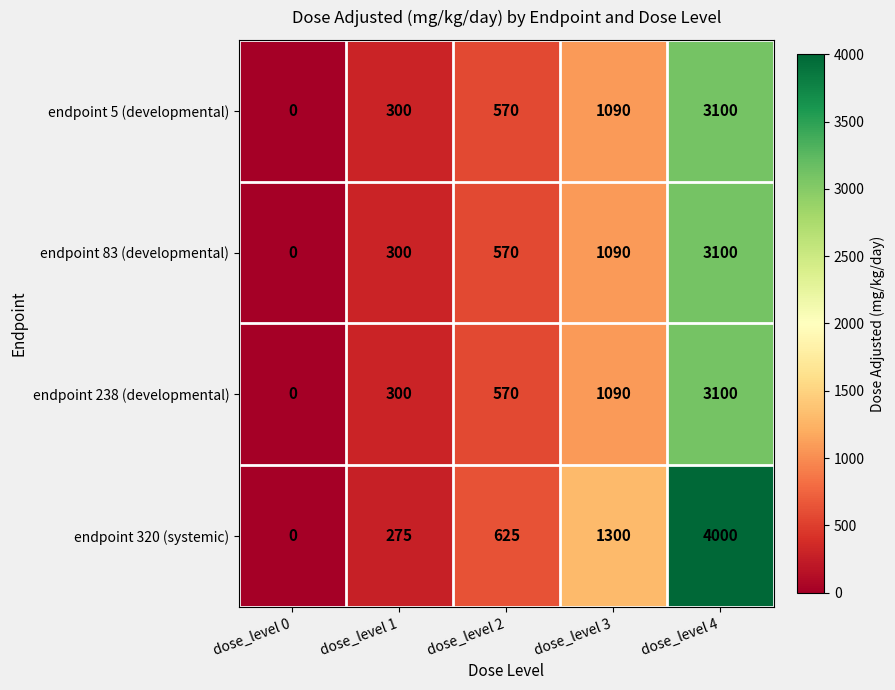

The value of endpoint 5 (developmental) at dose_level 1 is 300. True or false?

True